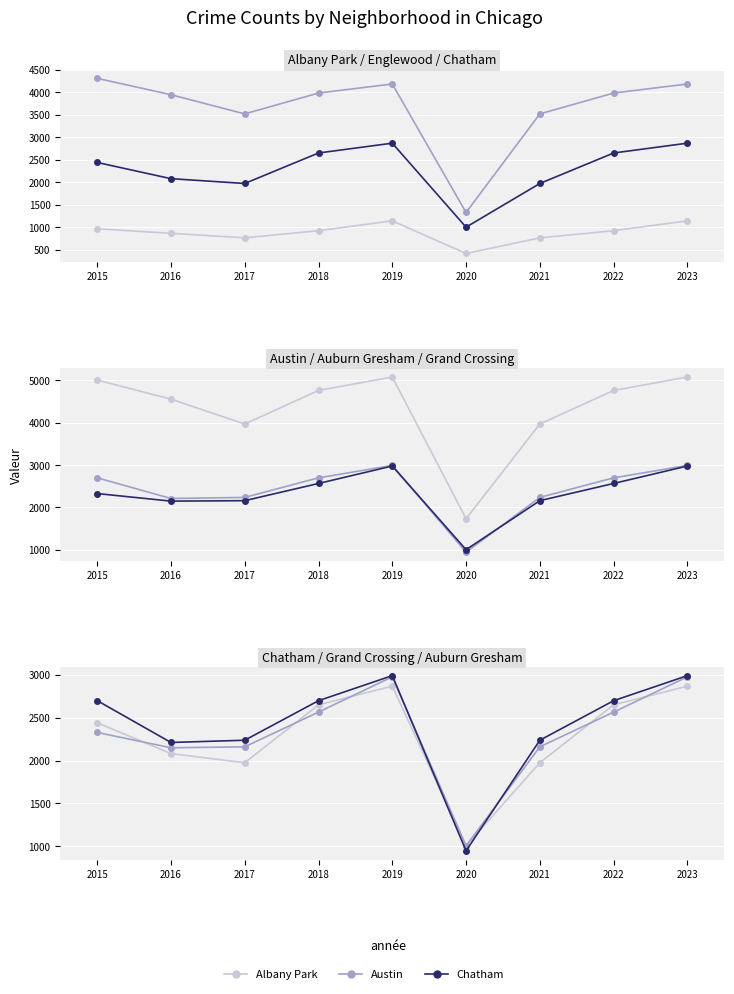

Which series changed the most between 2021 and 2022?

Austin